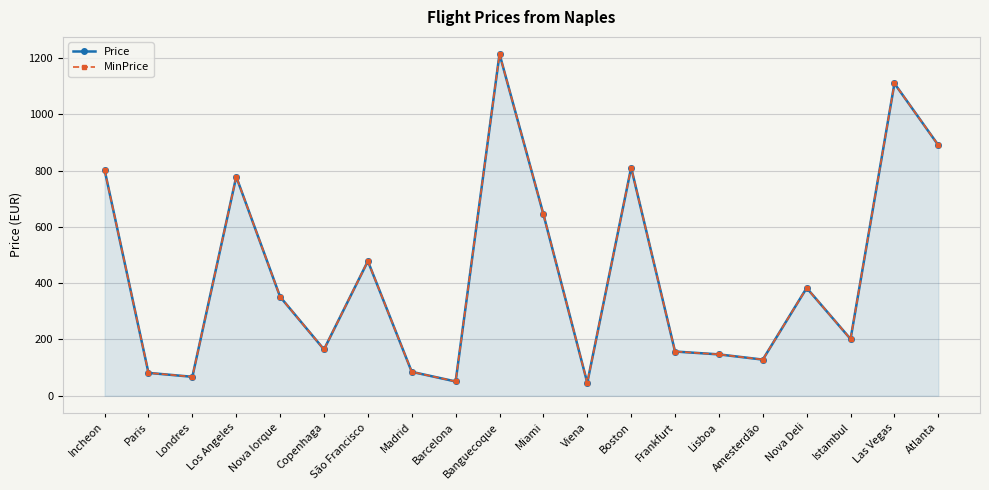

Reading left to right, extract all data points from this chart.

Price: Incheon=802.2	Paris=81.4	Londres=67.5	Los Angeles=778.2	Nova Iorque=351.6	Copenhaga=164.7	São Francisco=478.4	Madrid=85.1	Barcelona=50.9	Banguecoque=1214.0	Miami=644.9	Viena=46.3	Boston=810.6	Frankfurt=157.3	Lisboa=147.1	Amesterdão=128.6	Nova Deli=383.1	Istambul=201.7	Las Vegas=1109.4	Atlanta=890.1
MinPrice: Incheon=802.2	Paris=81.4	Londres=67.5	Los Angeles=778.2	Nova Iorque=351.6	Copenhaga=164.7	São Francisco=478.4	Madrid=85.1	Barcelona=50.9	Banguecoque=1214.0	Miami=644.9	Viena=46.3	Boston=810.6	Frankfurt=157.3	Lisboa=147.1	Amesterdão=128.6	Nova Deli=383.1	Istambul=201.7	Las Vegas=1109.4	Atlanta=890.1